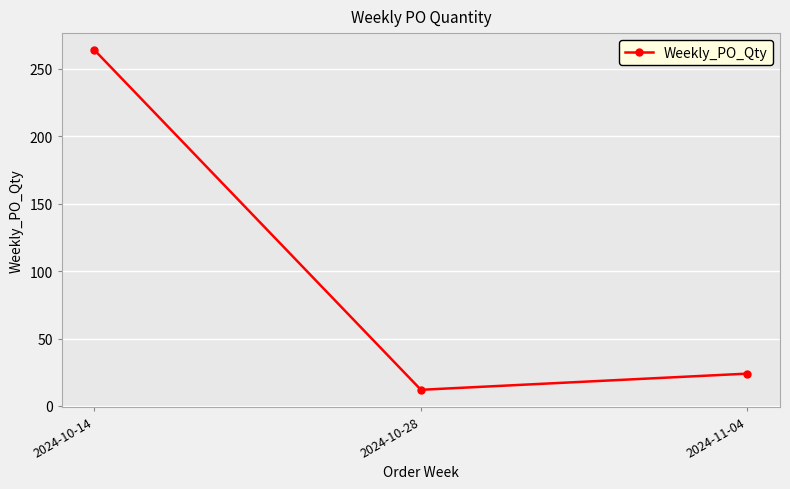

What is the difference between the values at 2024-10-14 and 2024-10-28?

252